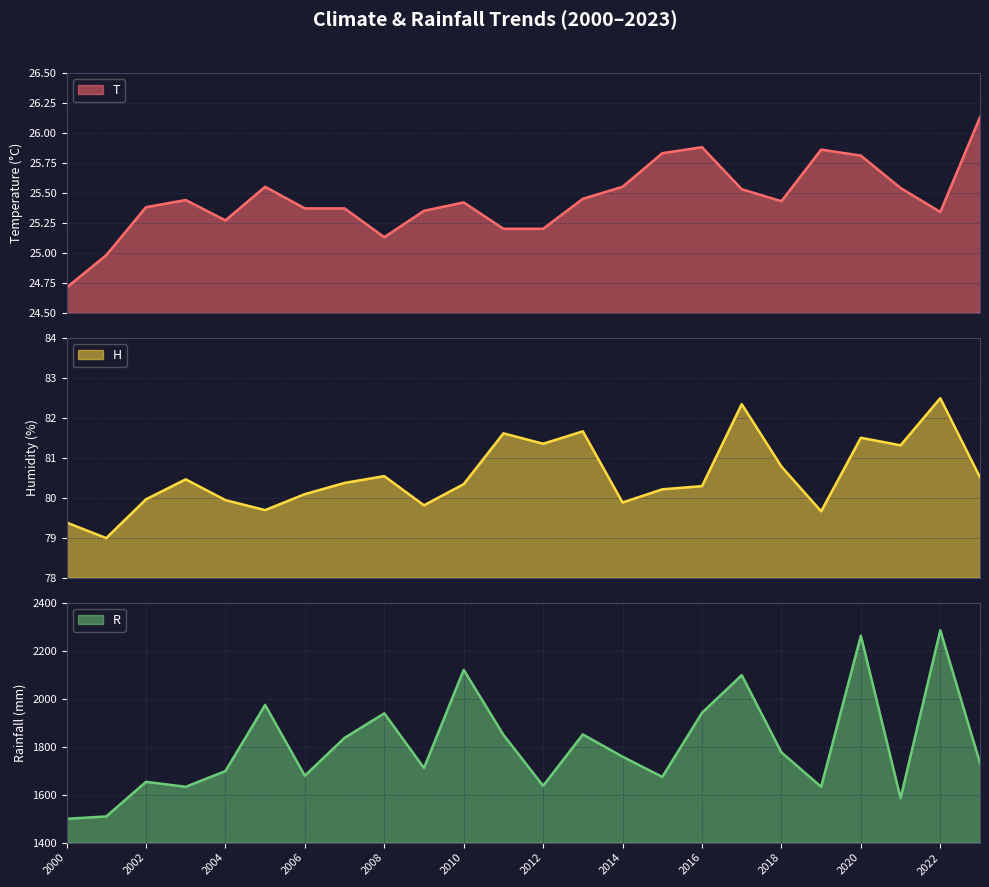

Where does the T series first go above 25?

2002